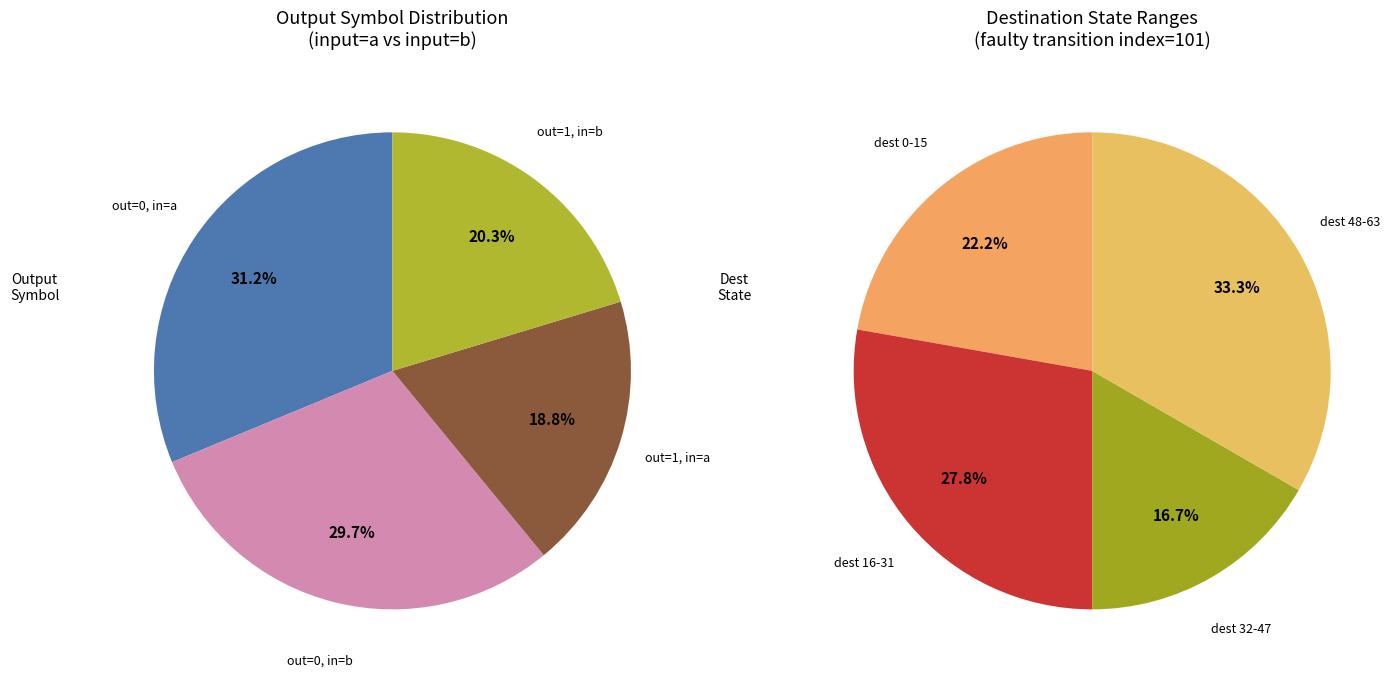

How many segments does this pie chart have?

4